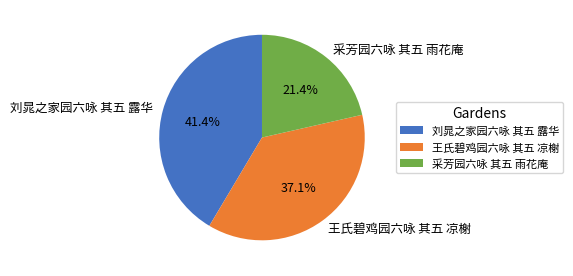

Which slice is the smallest?

采芳园六咏 其五 雨花庵